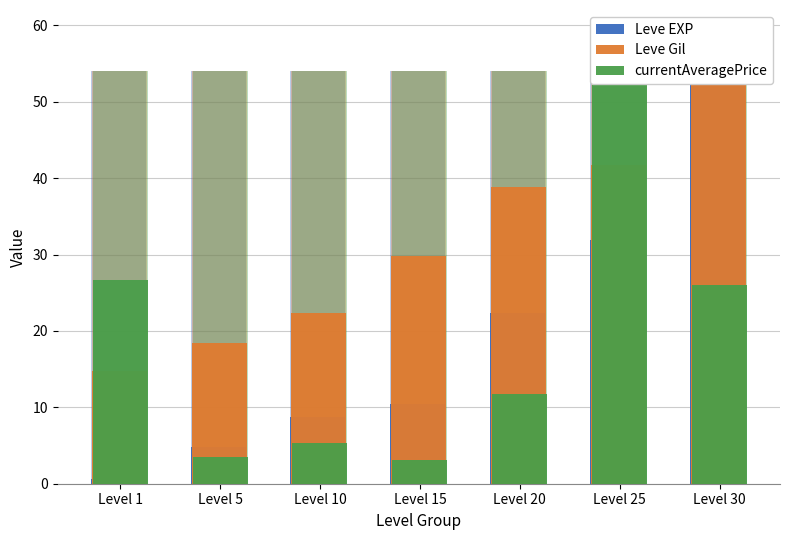

Between Level 20 and Level 30, which is larger?

Level 30